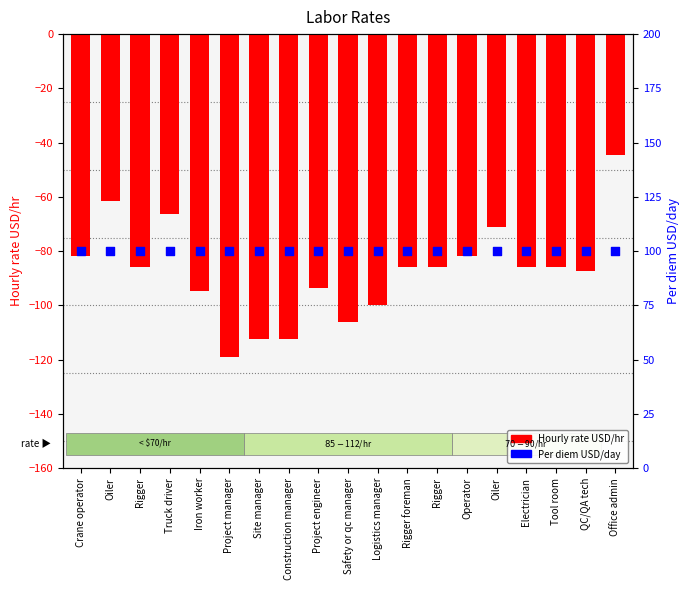

At how many categories does at least one series exceed -9?

19